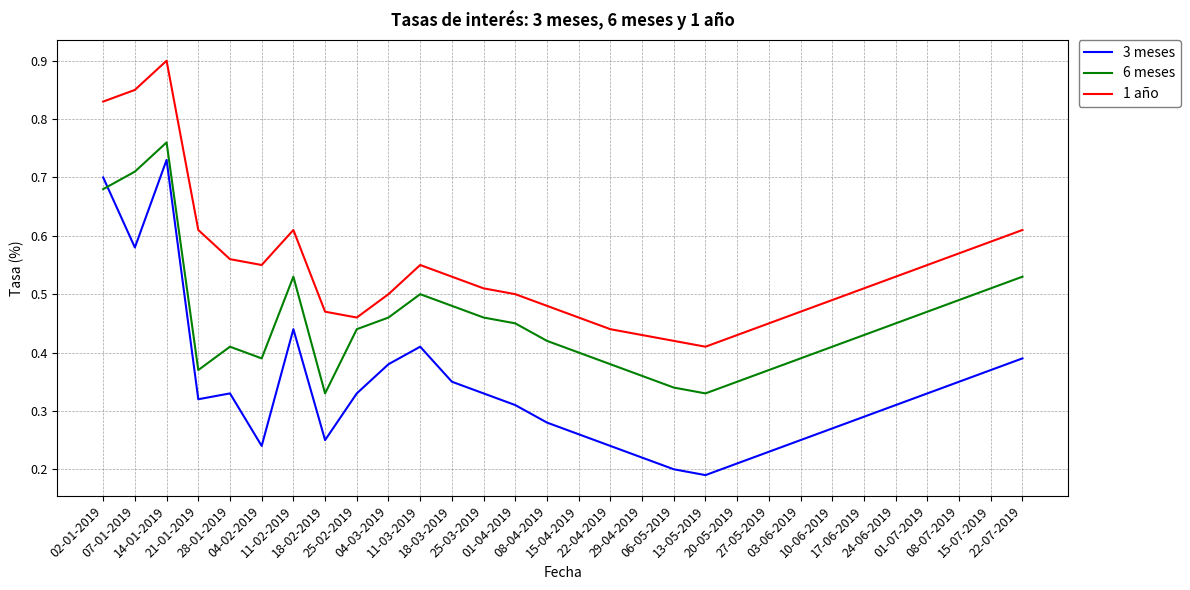

List the series in order of their overall mean, highest first.

1 año, 6 meses, 3 meses